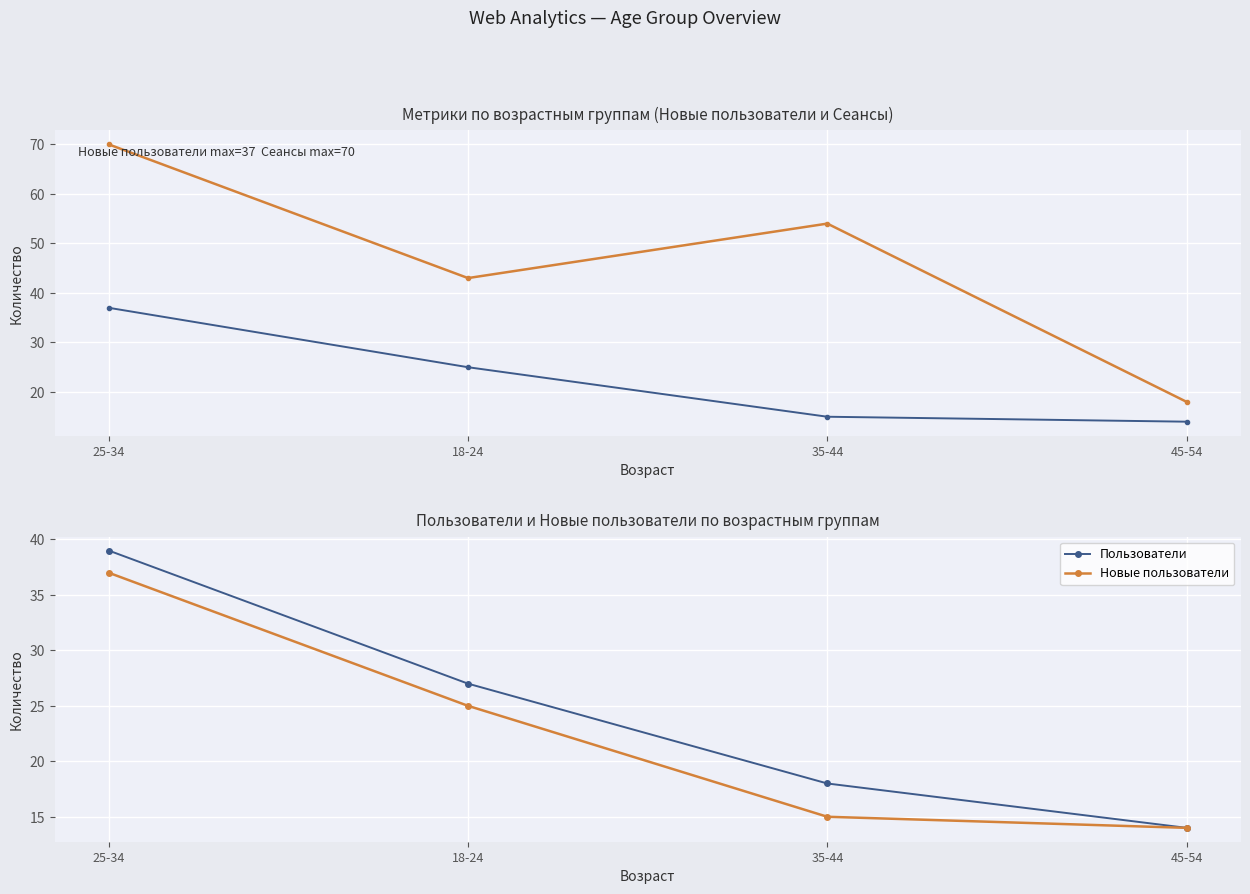

Which has a higher value, 35-44 or 45-54?

35-44